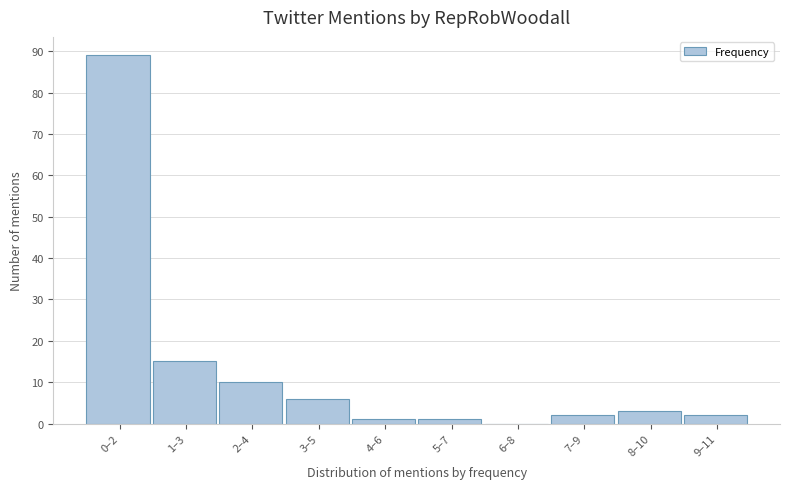

Reading left to right, transcribe all the data shown in this chart.

0–2=89	1–3=15	2–4=10	3–5=6	4–6=1	5–7=1	6–8=0	7–9=2	8–10=3	9–11=2